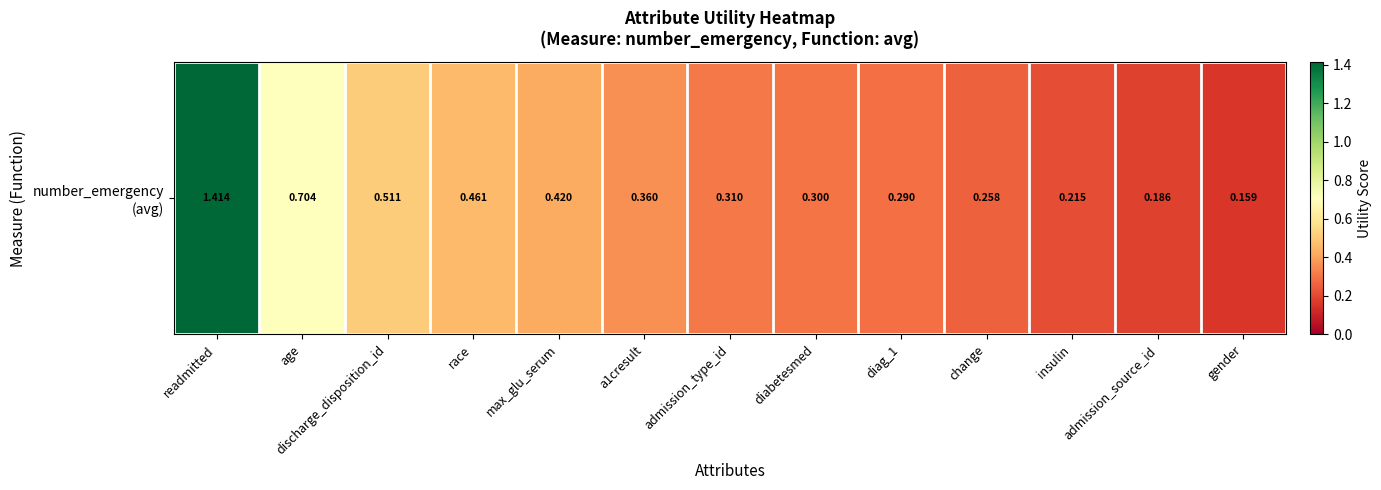

List the labels in order of value, smallest first.

gender, admission_source_id, insulin, change, diag_1, diabetesmed, admission_type_id, a1cresult, max_glu_serum, race, discharge_disposition_id, age, readmitted